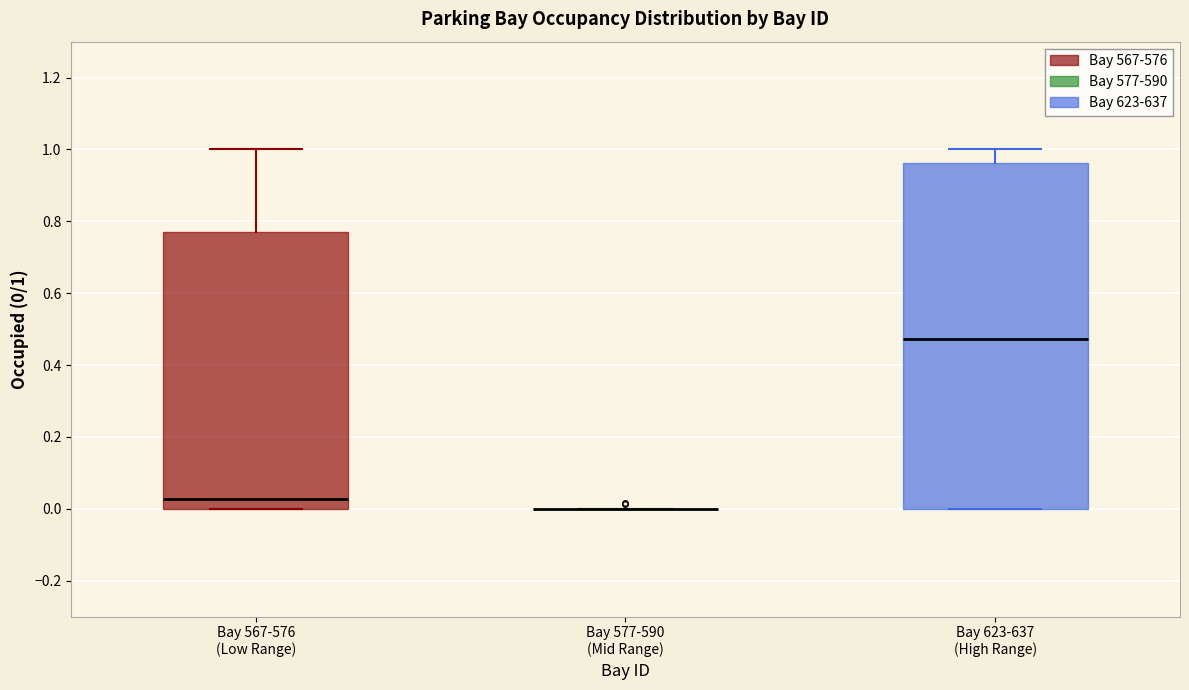

Reading left to right, transcribe this box plot: for each box, give where its median line is, the range the box spans, and where its two whiskers end, as read against the y-axis. The values are not printed on the chart, so give them approximately, as read against the axis.

Bay 567-576 (Low Range): median 0.02, box 0.00 to 0.76, whiskers 0.00 to 1.00
Bay 577-590 (Mid Range): box collapsed to a line at 0.00, whiskers 0.00 to 0.00
Bay 623-637 (High Range): median 0.48, box 0.00 to 0.96, whiskers 0.00 to 1.00